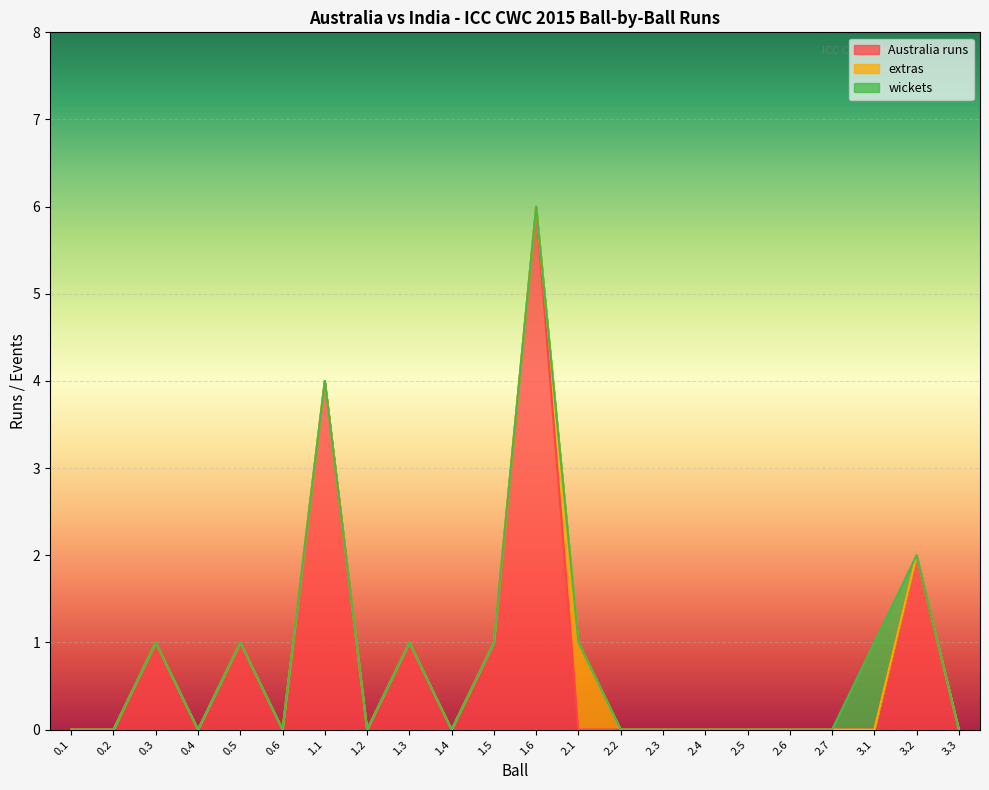

How many categories are shown in the chart?

22